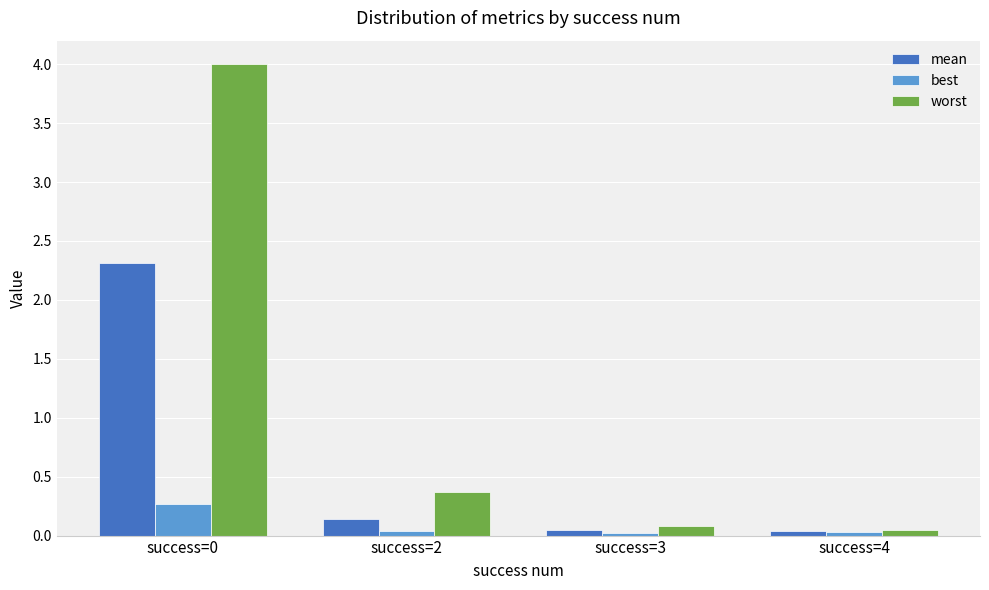

What are all the series names shown in the legend?

mean, best, worst